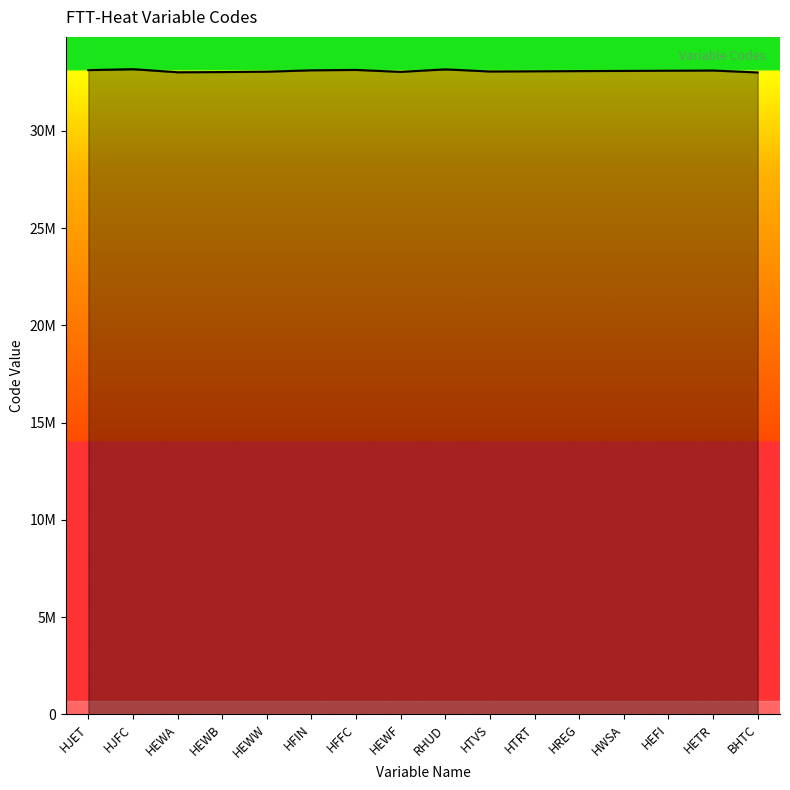

How many interior local valleys (lower than both neighbors) does the data have?

3